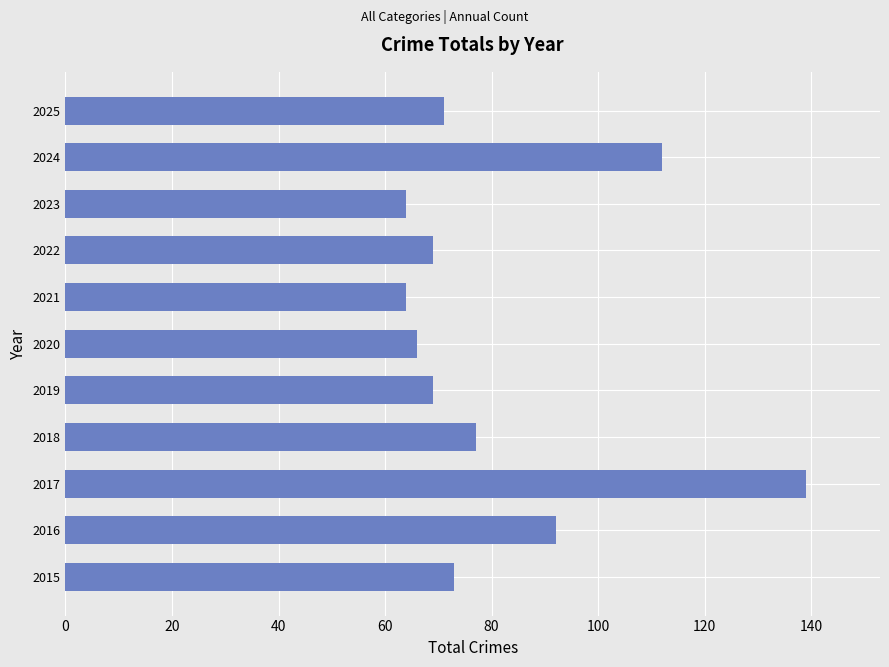

Where is the data nearest to the value 101?

2016